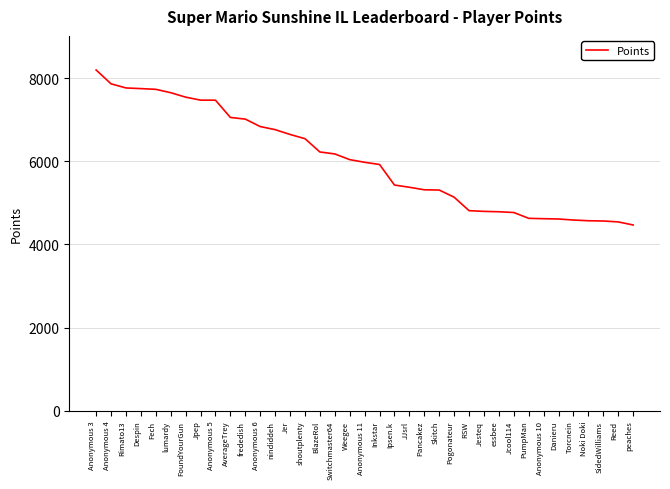

What is the difference between the maximum and minimum values?

3726